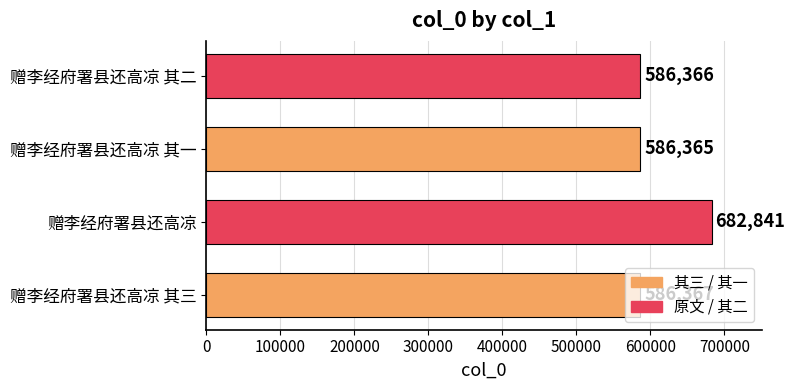

What is the average value?

610485